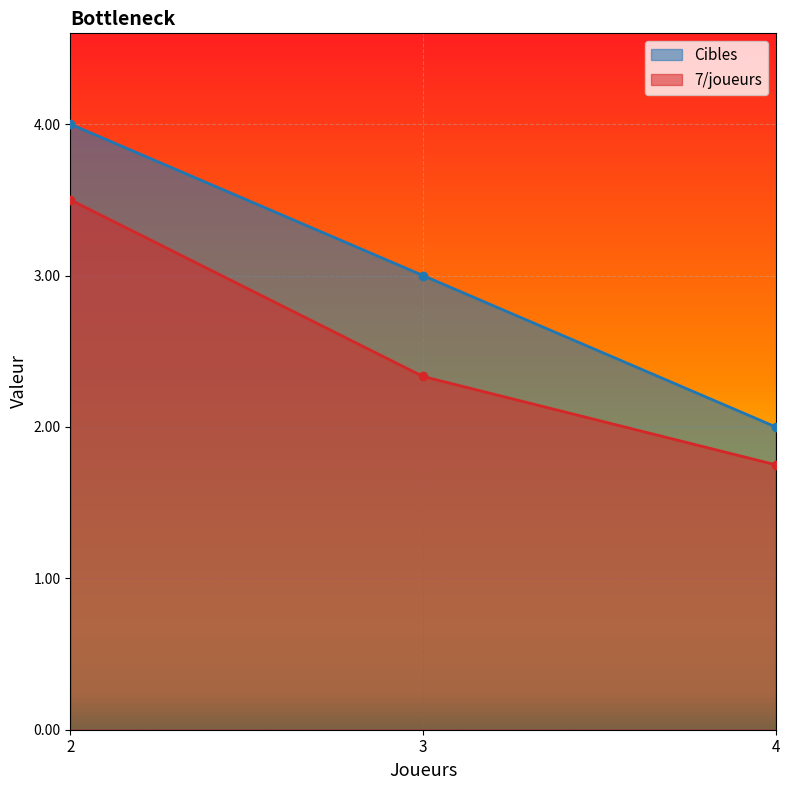

What is the difference between the second highest and minimum values in the Cibles series?

1.0